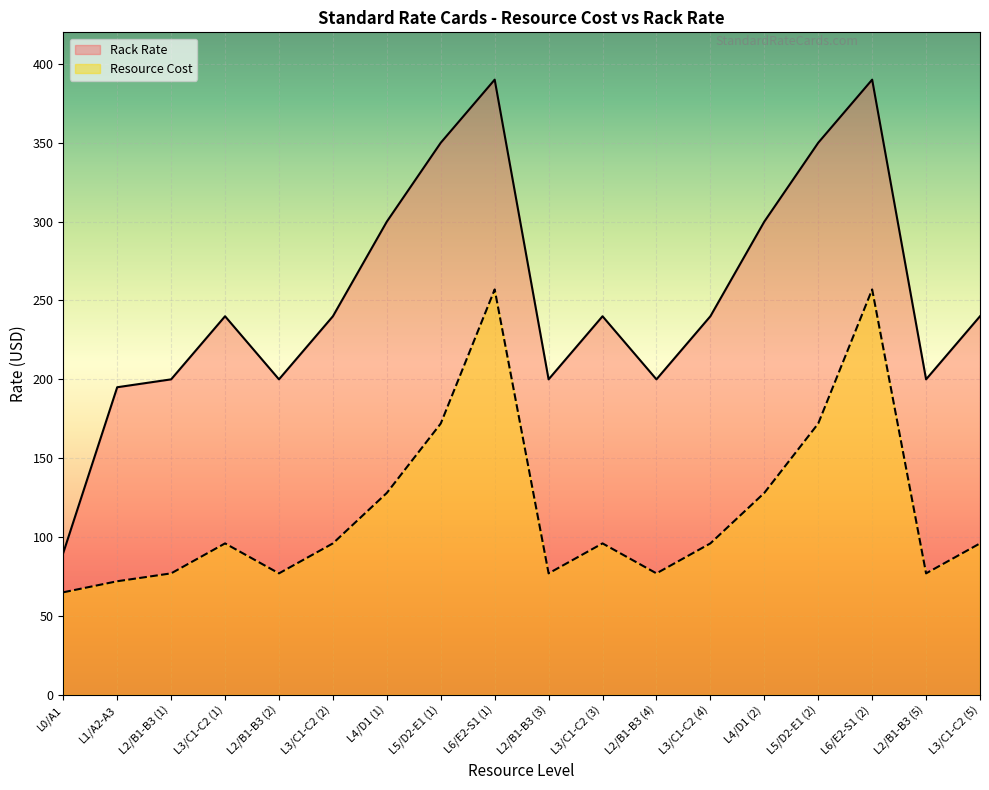

What is the label of the 16th point from the left?

L6/E2-S1 (2)